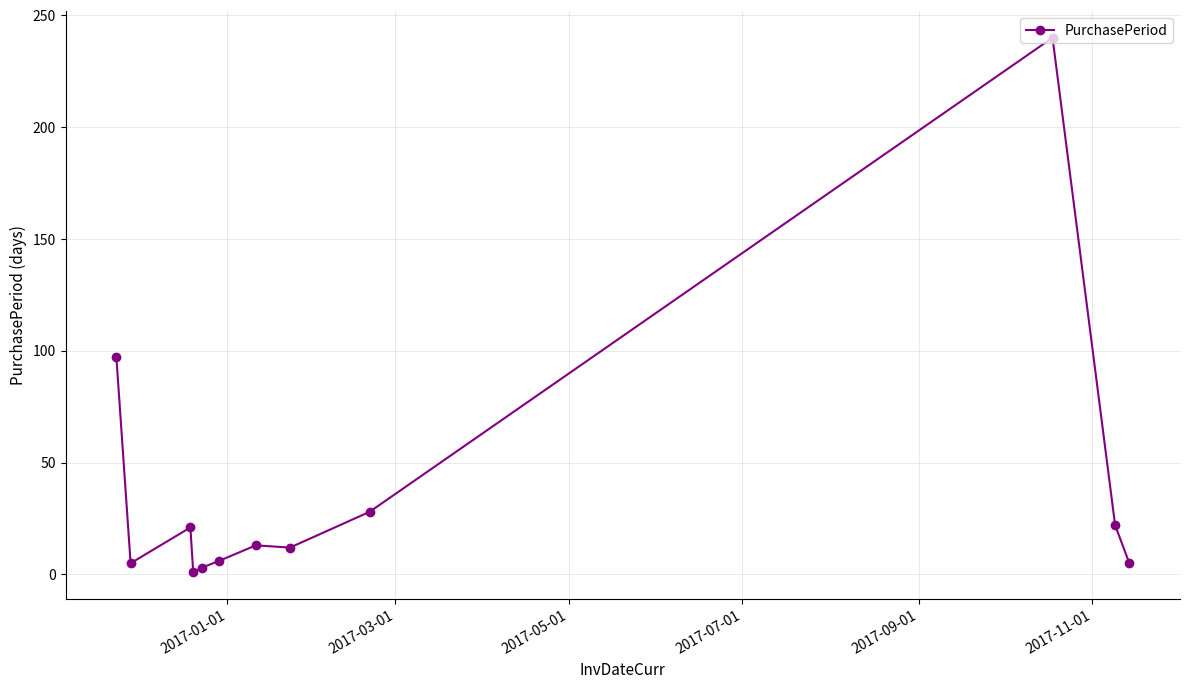

What is the sum of all values?

453